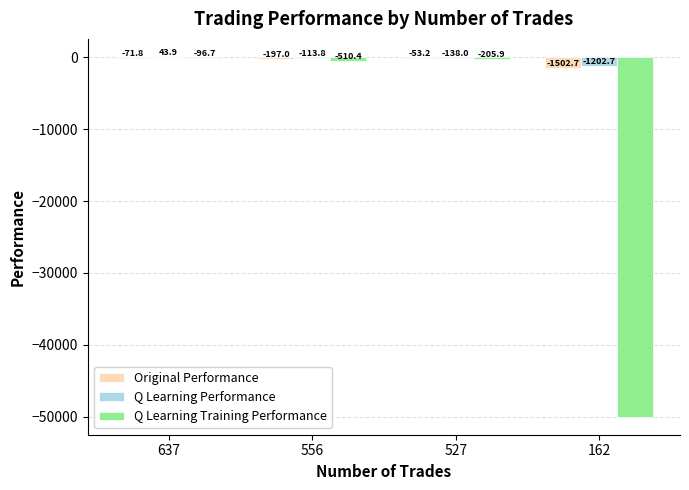

Reading left to right, what are all the values shown in this chart?

Original Performance: -71.8	-197.0	-53.2	-1502.7
Q Learning Performance: 43.9	-113.8	-138.0	-1202.7
Q Learning Training Performance: -96.7	-510.4	-205.9	-50000.0